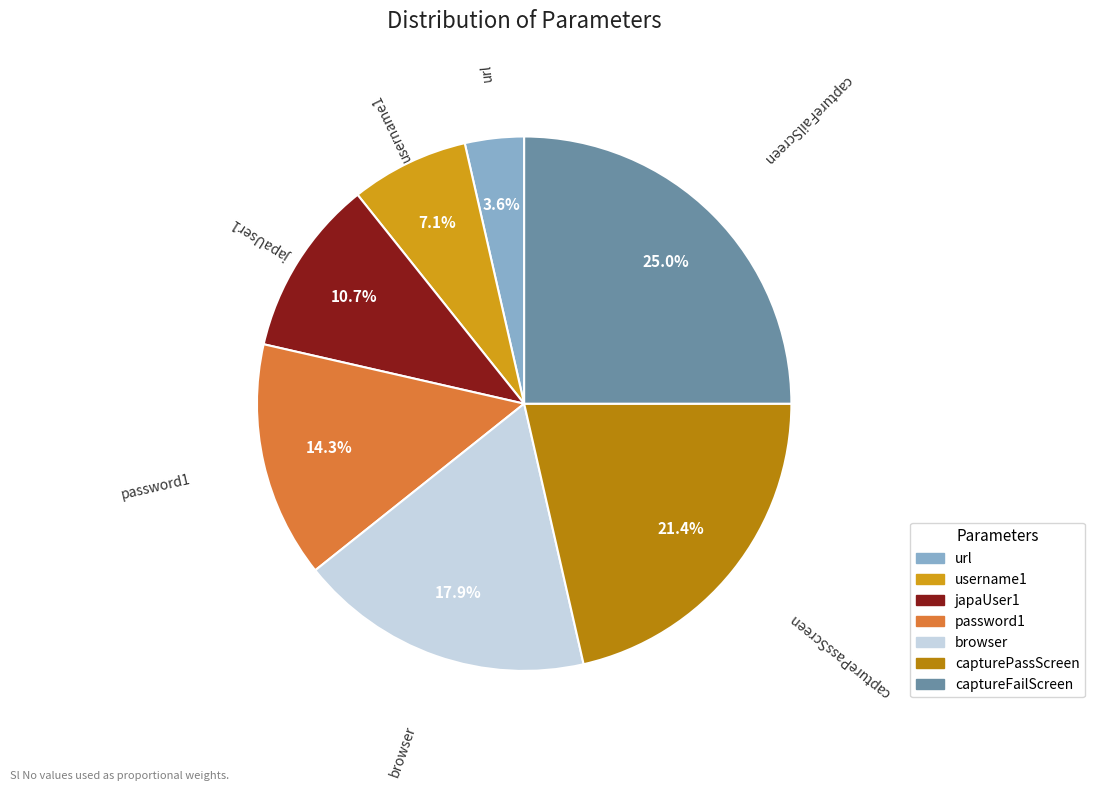

Which has a higher value, browser or capturePassScreen?

capturePassScreen